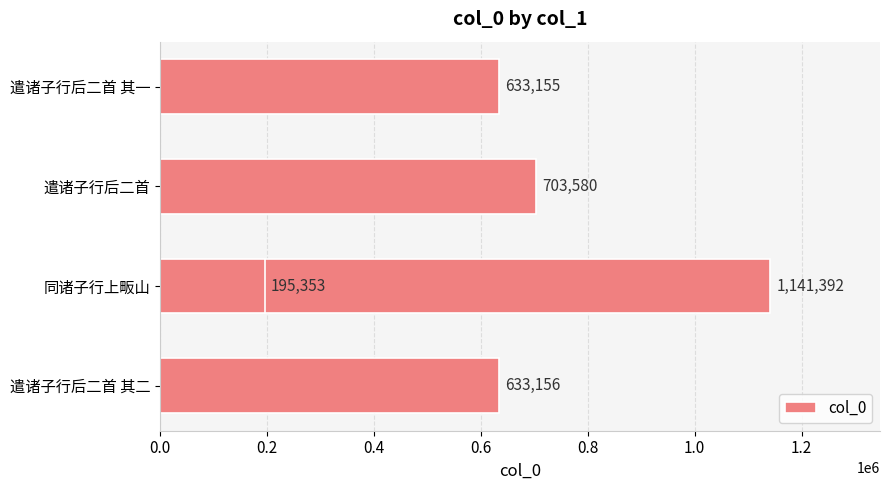

Reading left to right, transcribe all the data shown in this chart.

633156	1141392	195353	703580	633155